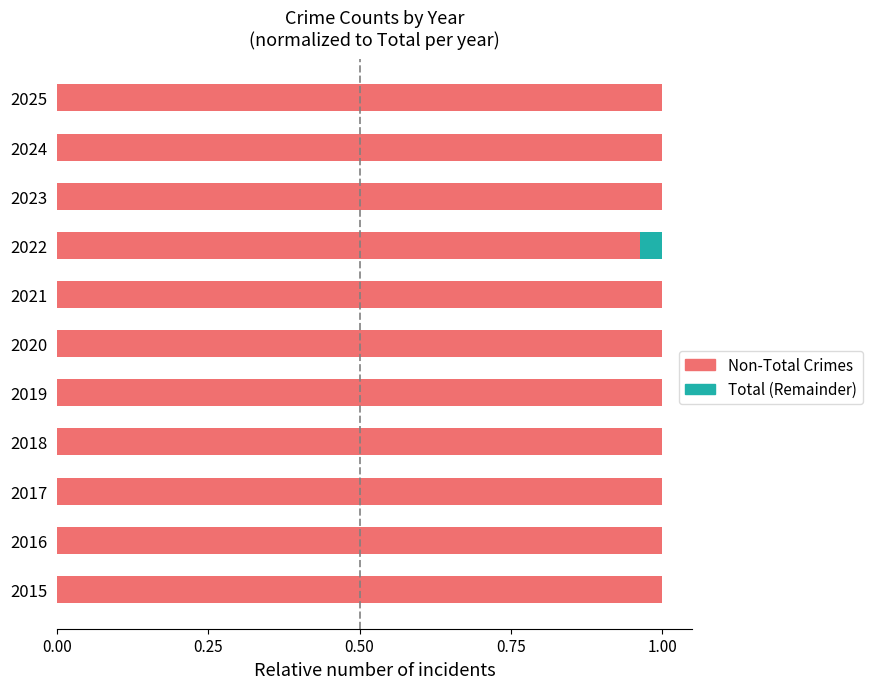

The value of Non-Total Crimes at 2022 is 1.0. True or false?

True